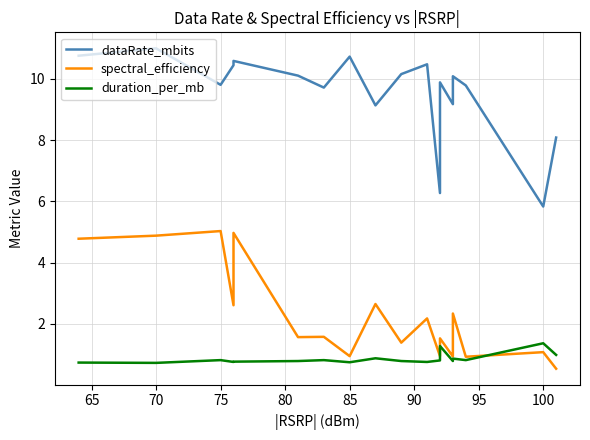

True or false: spectral_efficiency and dataRate_mbits intersect in this chart.

False